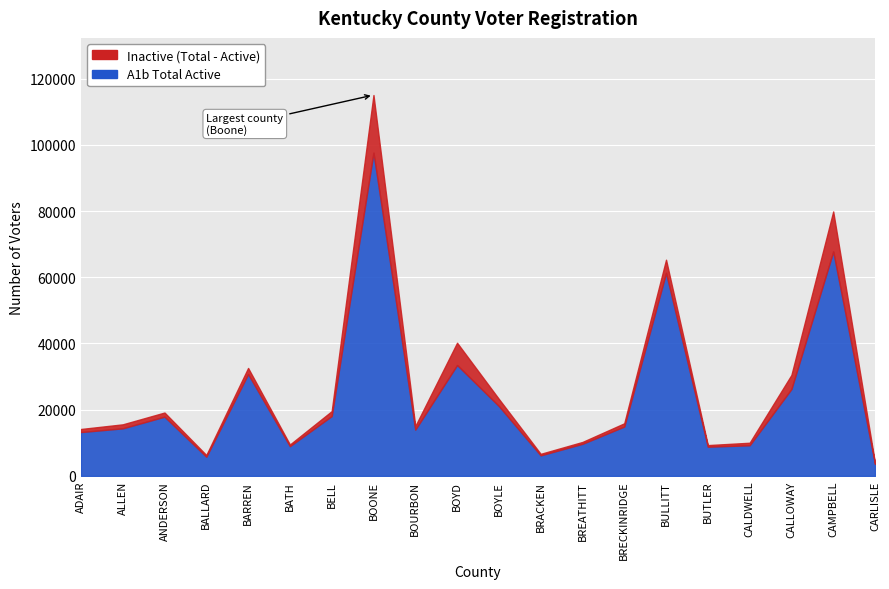

What is the difference between the highest and lowest values at CALDWELL?

759